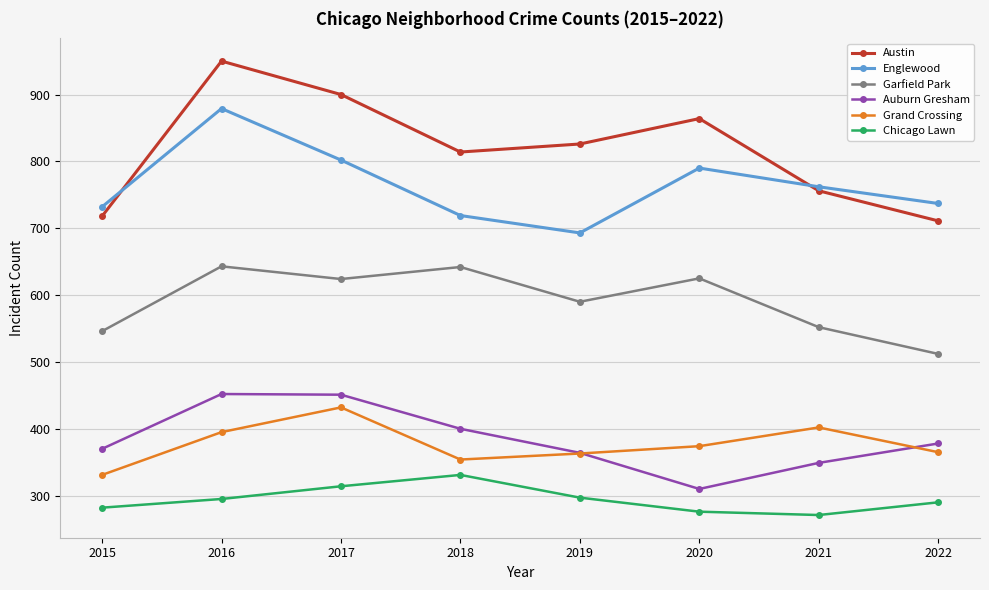

The value of Chicago Lawn at 2020 is 155. True or false?

False